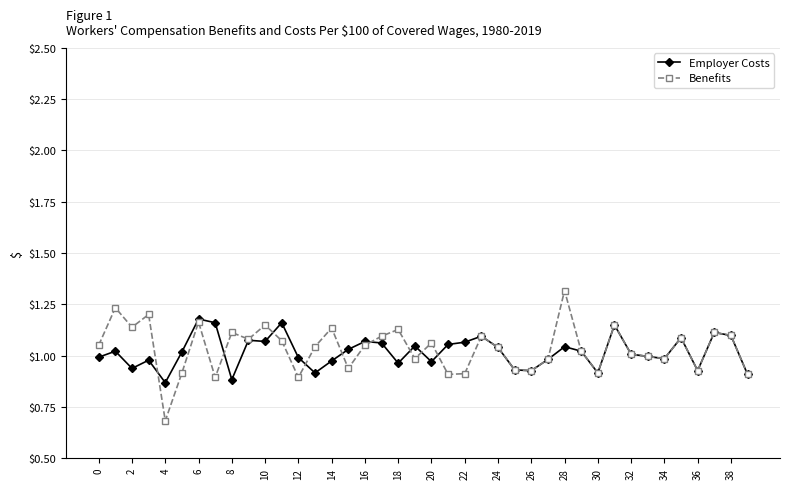

What is the greatest value displayed?

1.3